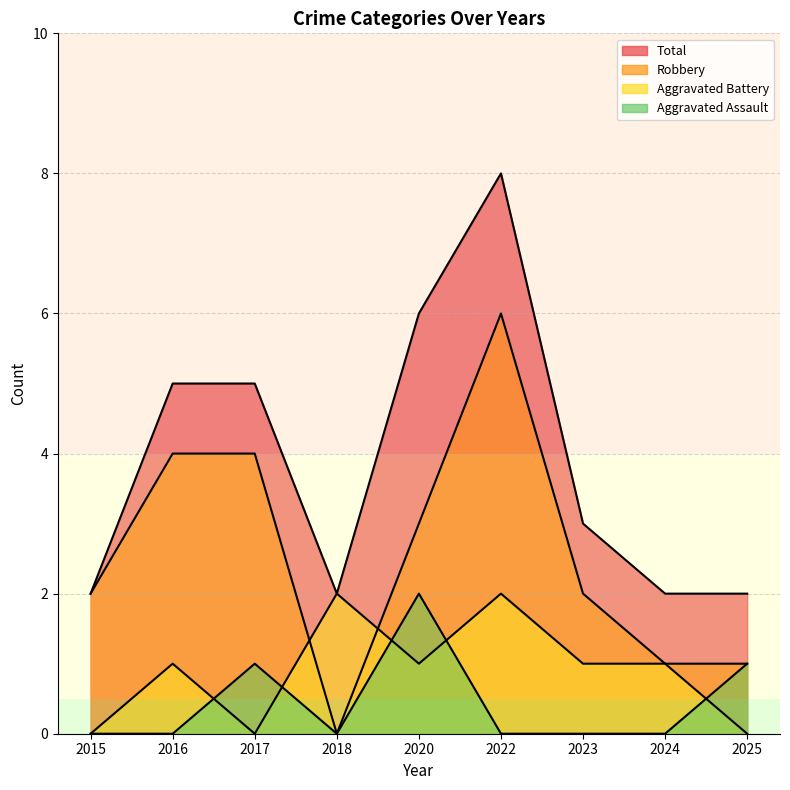

Where is the first local maximum for Robbery?

2022